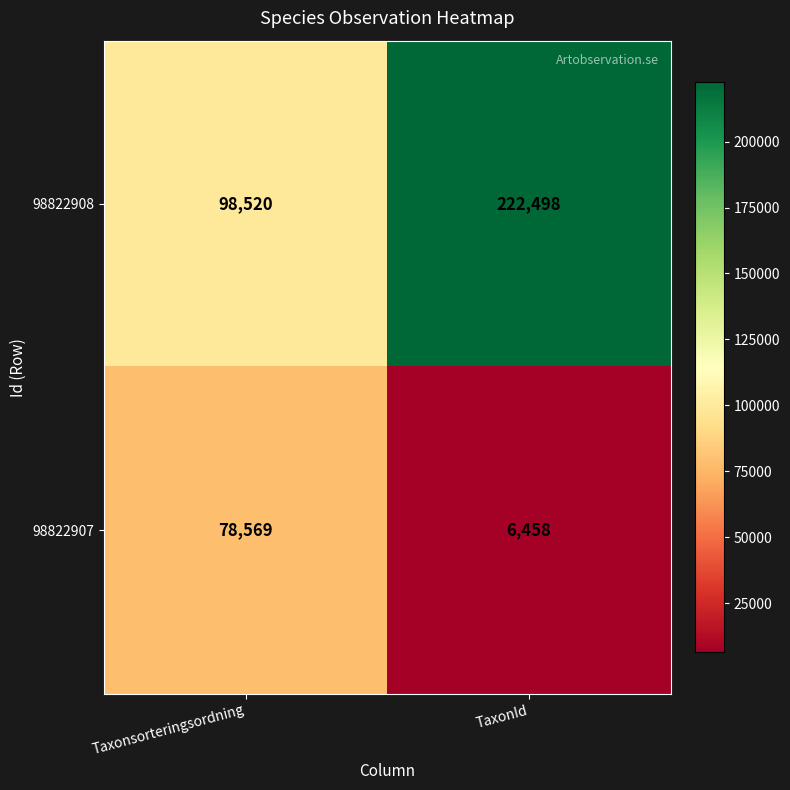

What is the sum of all 98822908 values?

321018